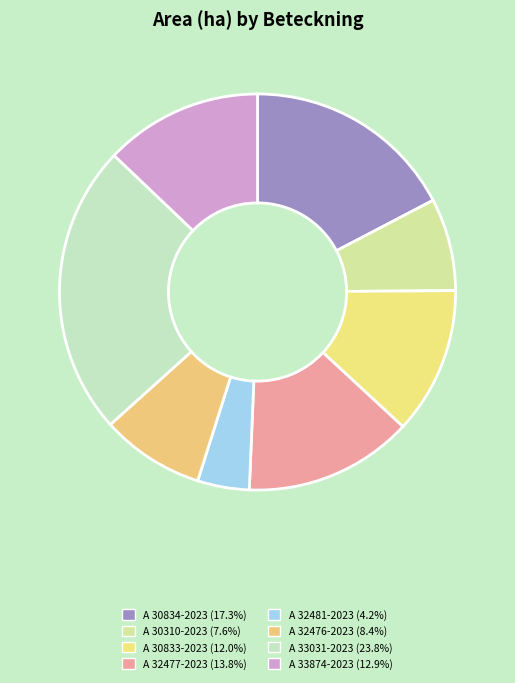

Rank the categories by value from lowest to highest.

A 32481-2023, A 30310-2023, A 32476-2023, A 30833-2023, A 33874-2023, A 32477-2023, A 30834-2023, A 33031-2023